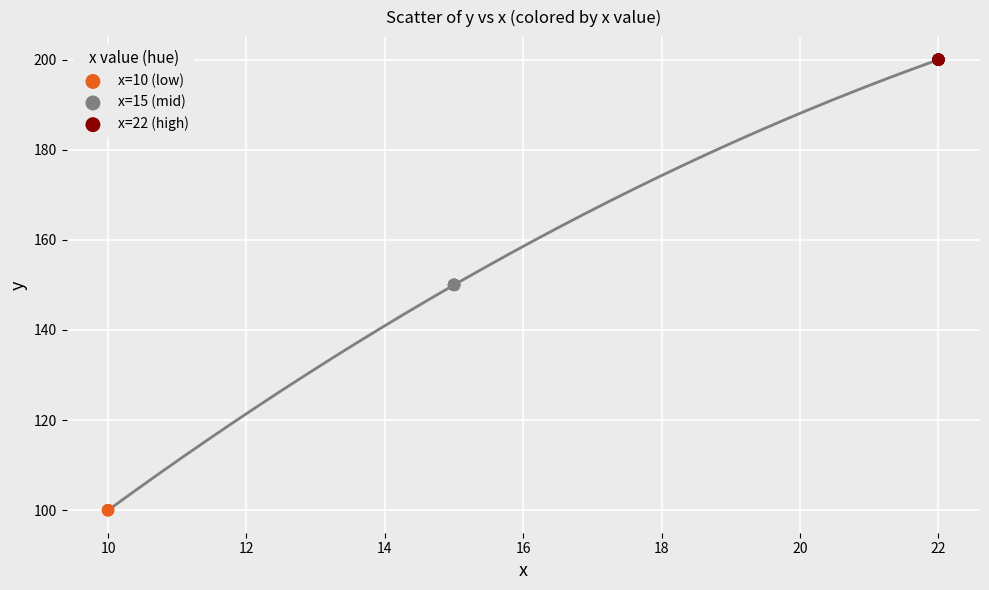

Which series reaches the minimum Y coordinate?

x=10 (low)